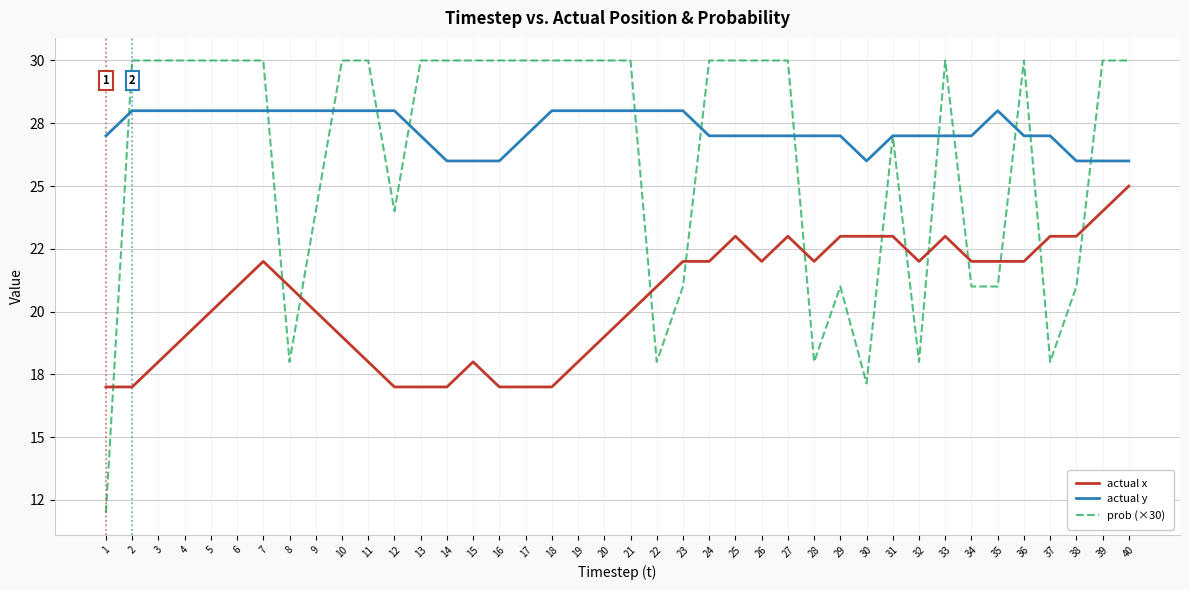

Read the prob (×30) value at 36.

30.0